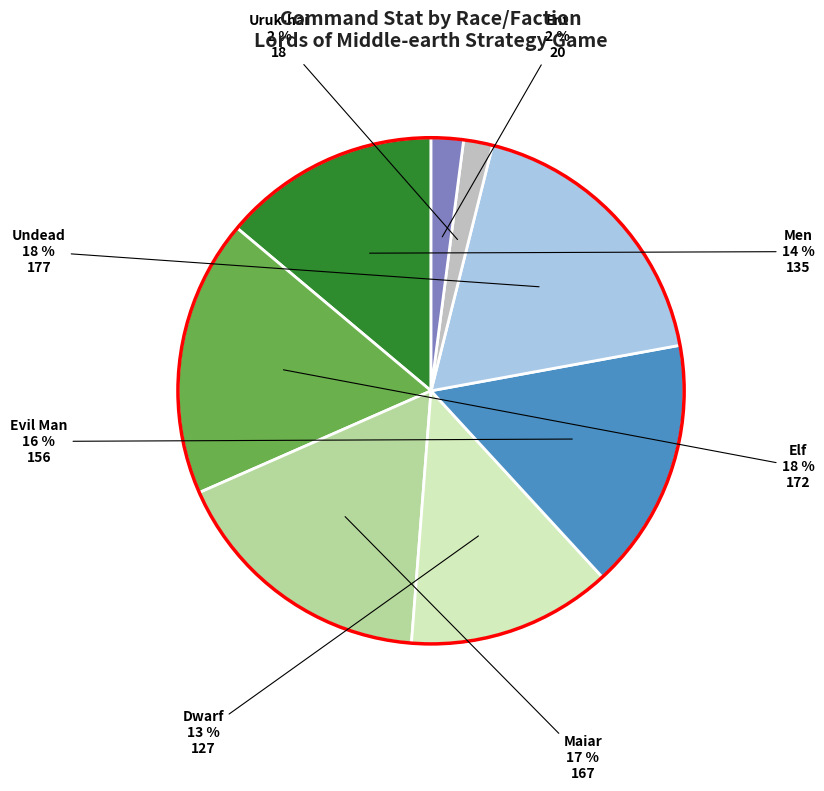

To the nearest percent, what is the combined percentage of Ent and Undead?

20%